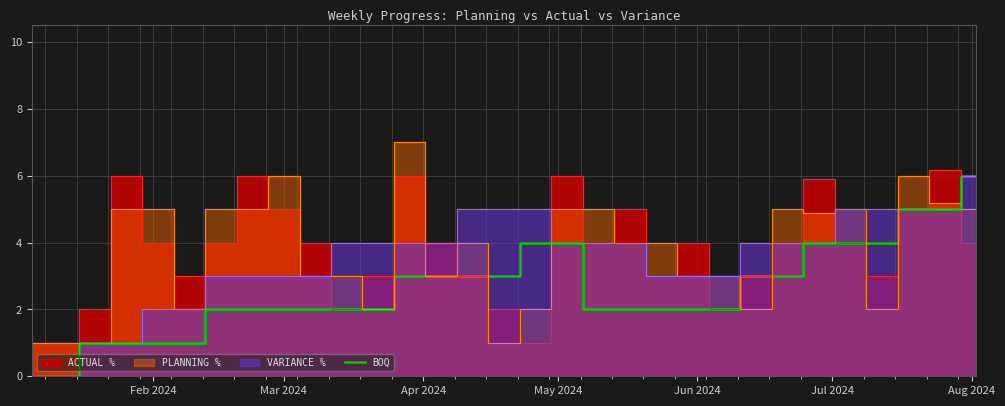

The chart shows a value of 4 at 14. True or false?

False